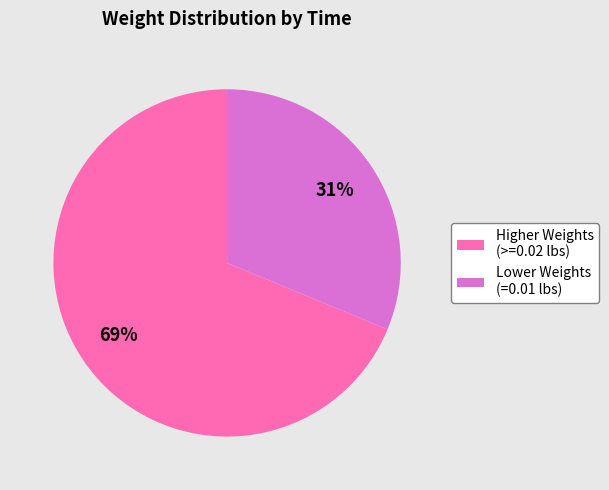

Which slice represents more than half of the pie?

Higher Weights (>=0.02 lbs)